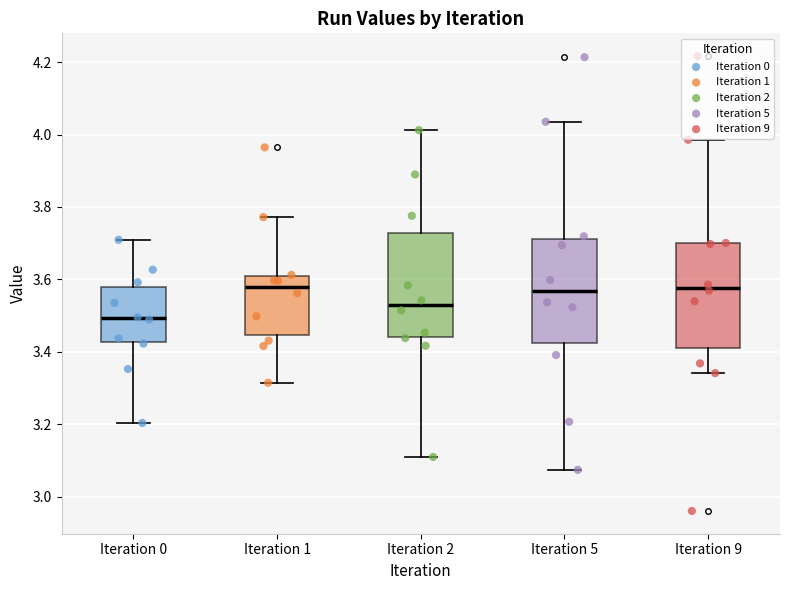

Where is the upper edge of the box for Iteration 2 on the y-axis? The values are not printed on the chart, so give them approximately, as read against the axis.

3.72